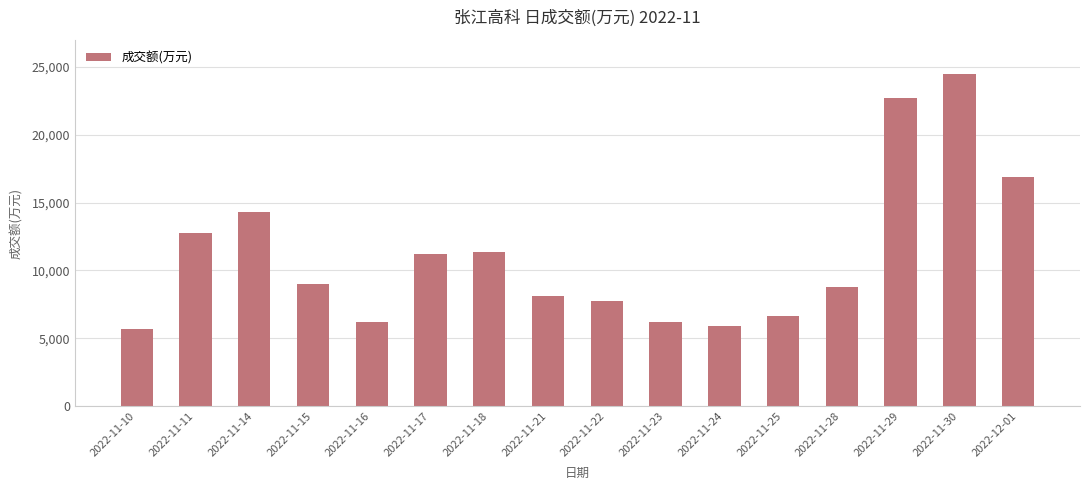

What is the greatest value displayed?

24509